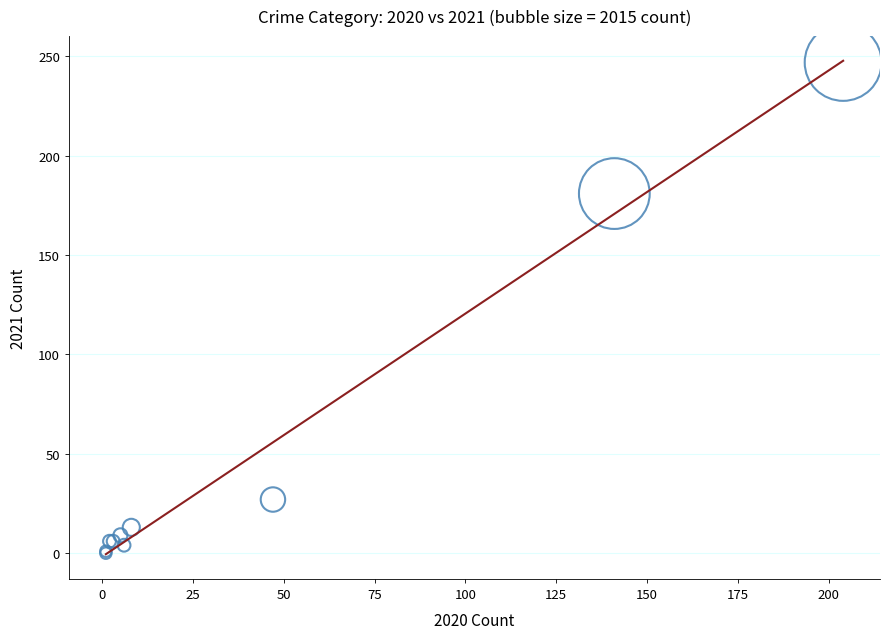

What Y value in the scatter plot is closest to 123?

181